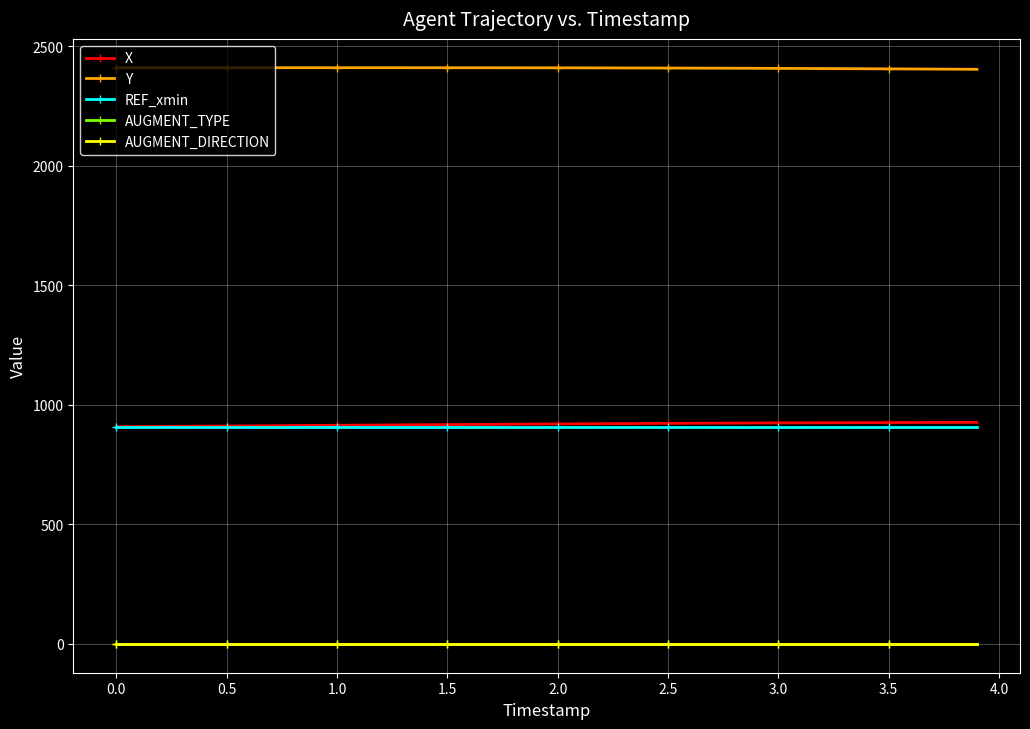

Which series has the largest total across all categories?

Y